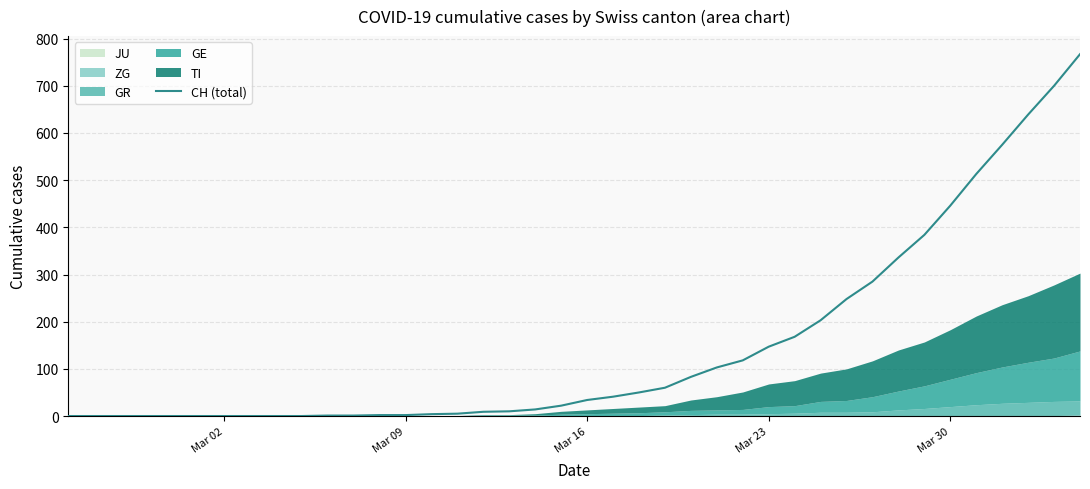

What is the difference between the maximum and minimum values?

767